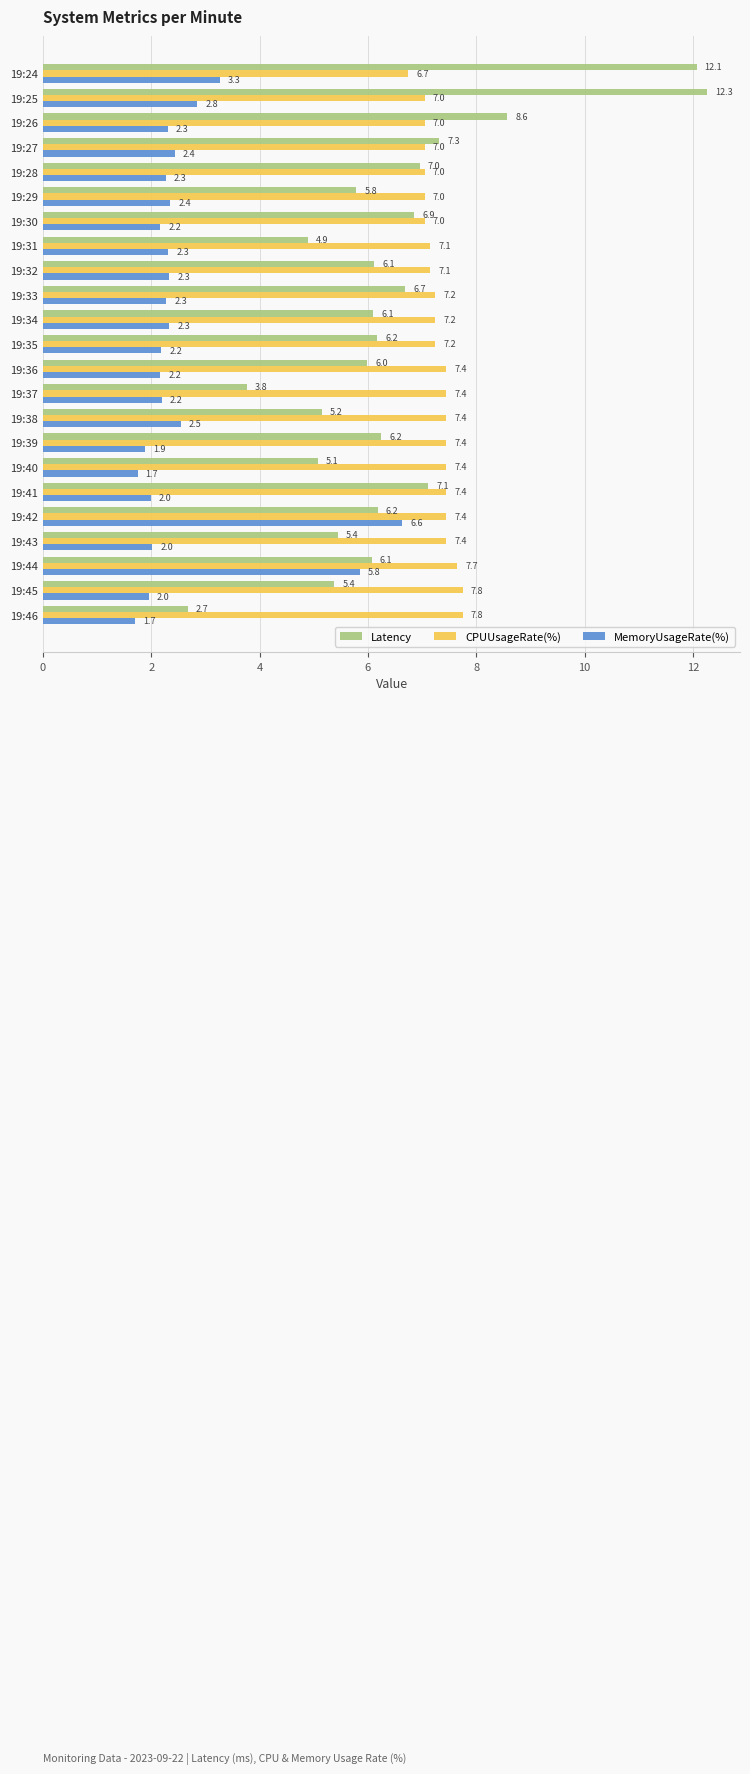

What are all the series names shown in the legend?

Latency, CPUUsageRate(%), MemoryUsageRate(%)